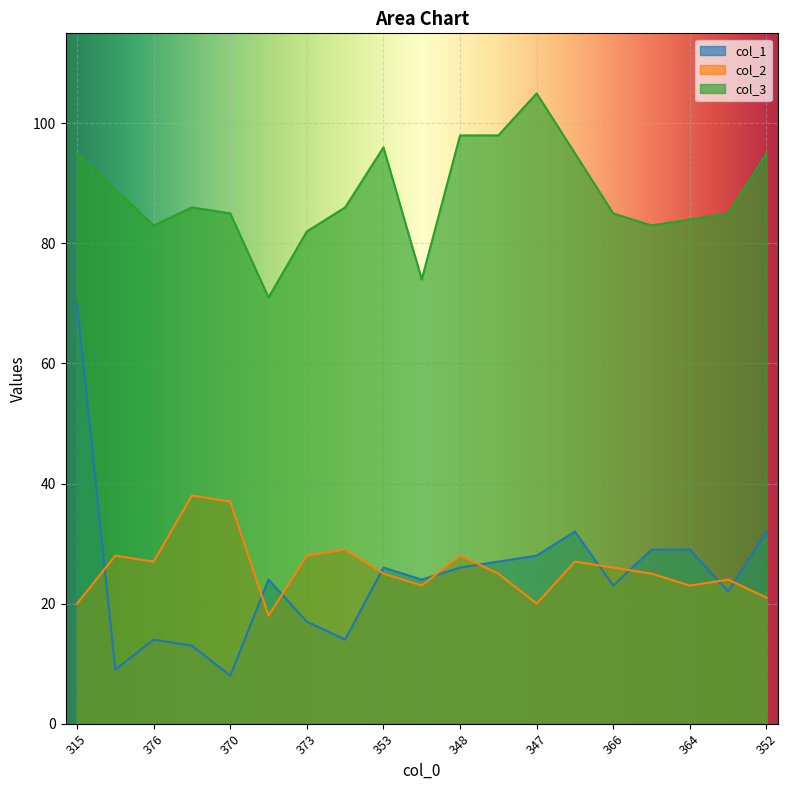

Reading right to left, transcribe all the data shown in this chart.

col_1: 32	22	29	29	23	32	28	27	26	24	26	14	17	24	8	13	14	9	70
col_2: 21	24	23	25	26	27	20	25	28	23	25	29	28	18	37	38	27	28	20
col_3: 95	85	84	83	85	95	105	98	98	74	96	86	82	71	85	86	83	89	95